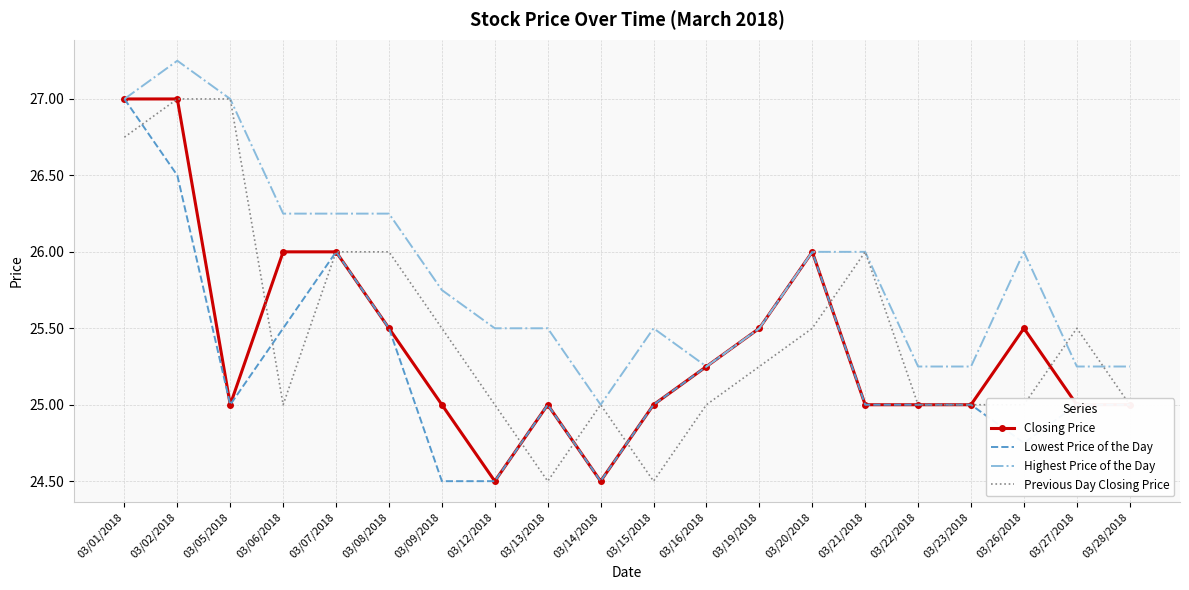

Which series changed the most between 03/02/2018 and 03/21/2018?

Closing Price